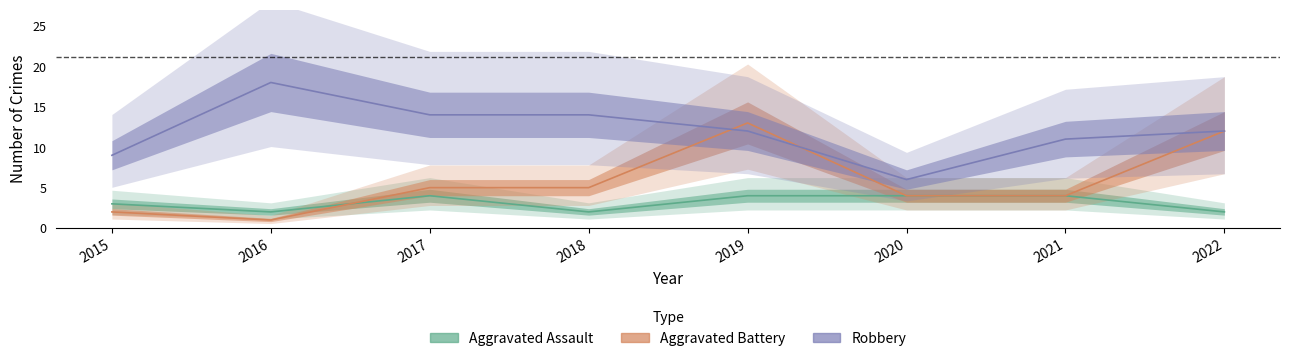

At which category does Robbery reach its first local peak?

2016